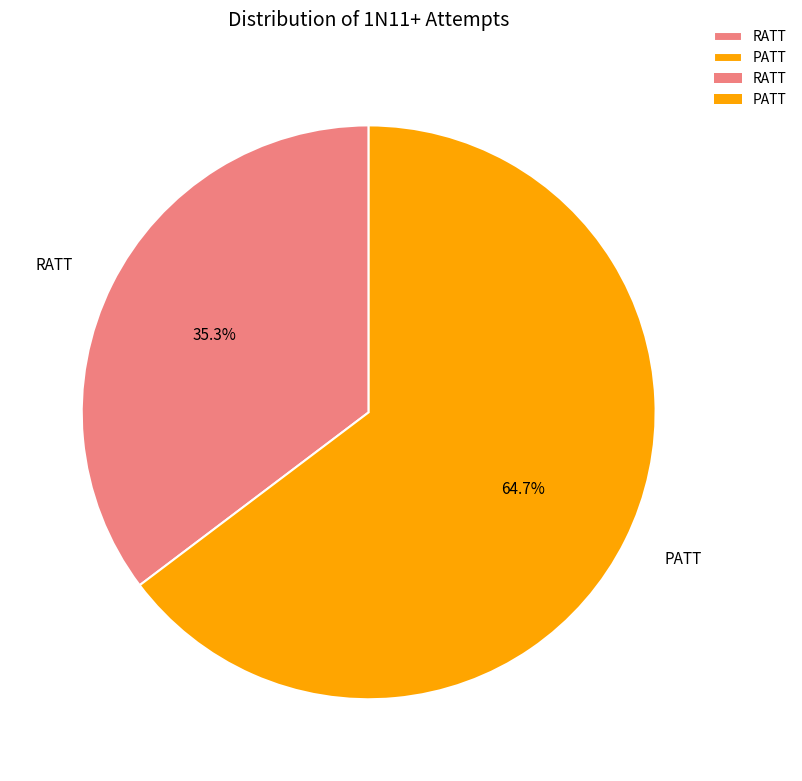

To the nearest percent, what portion does PATT represent?

65%